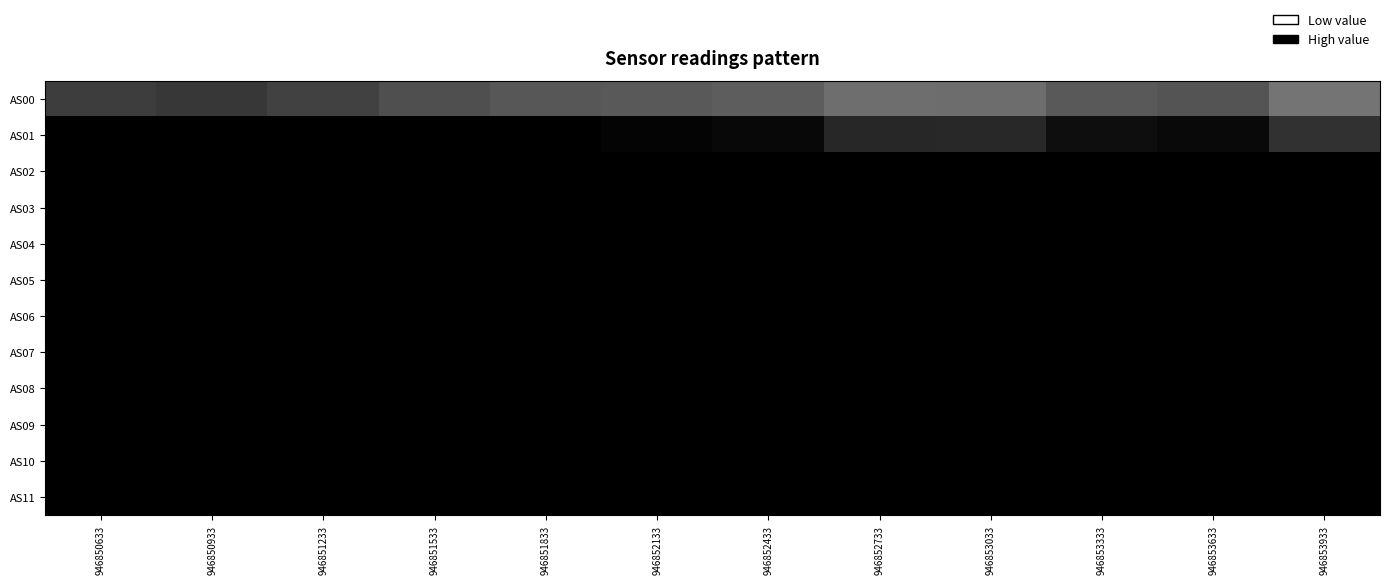

What is the difference between the highest and lowest values at 946853033?

28118